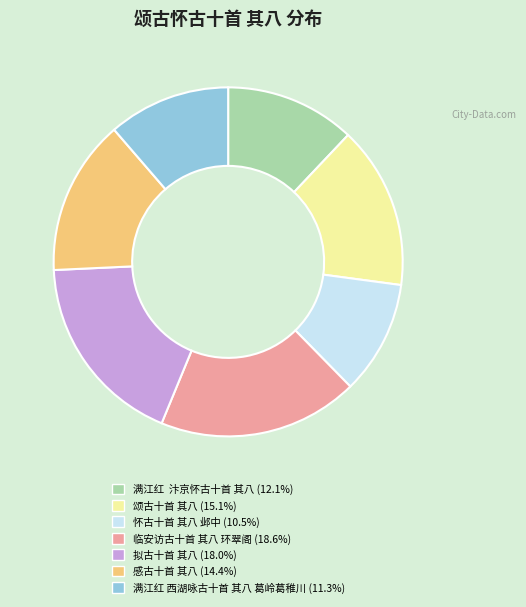

Which category has the smallest portion of the pie?

怀古十首 其八 邺中